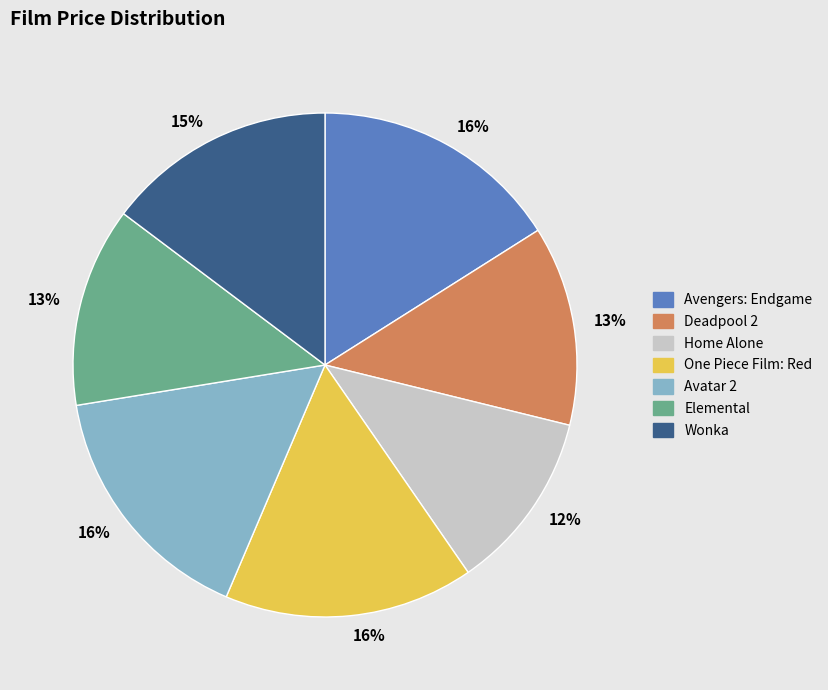

Does any single category account for the majority?

No